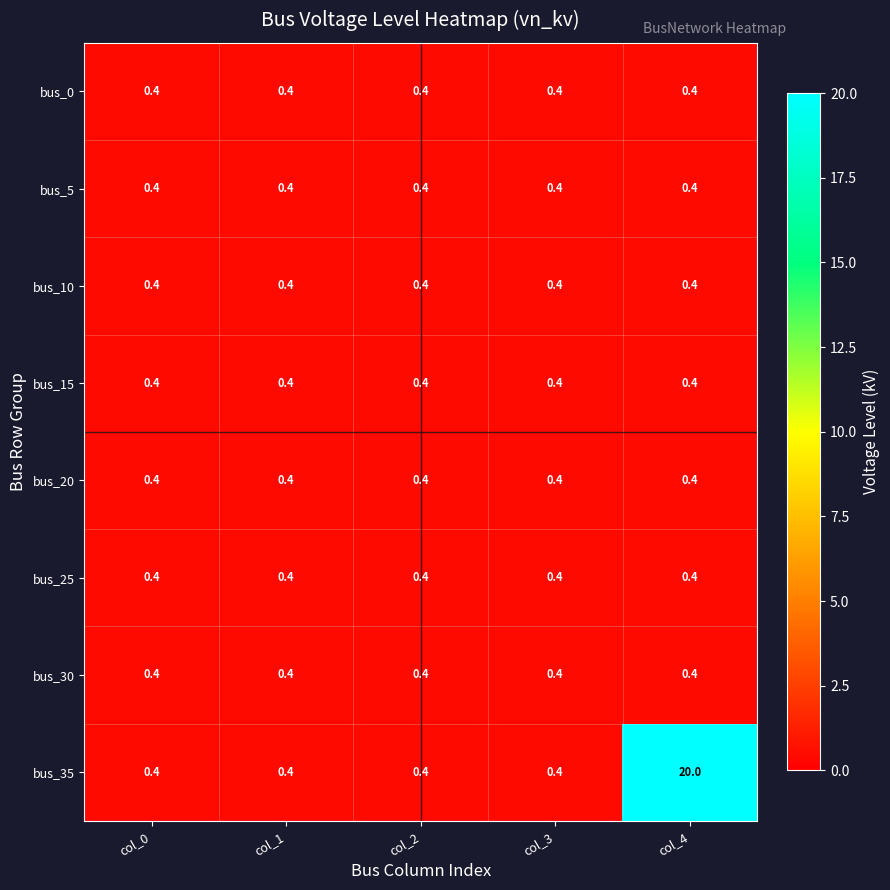

What value does the bus_0 series have at col_0?

0.4